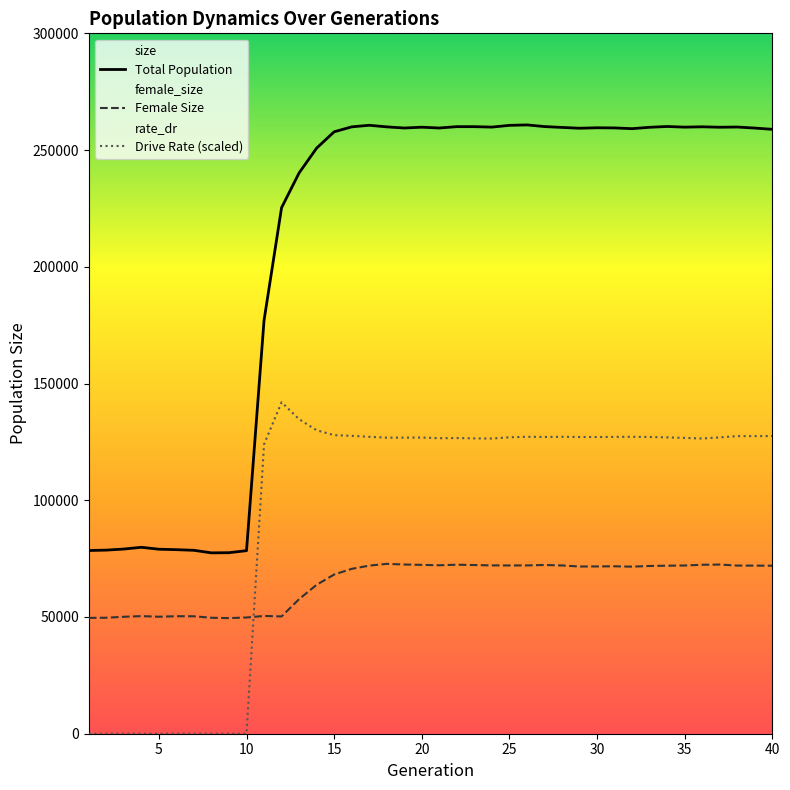

Which series has the largest range (max minus min)?

Total Population